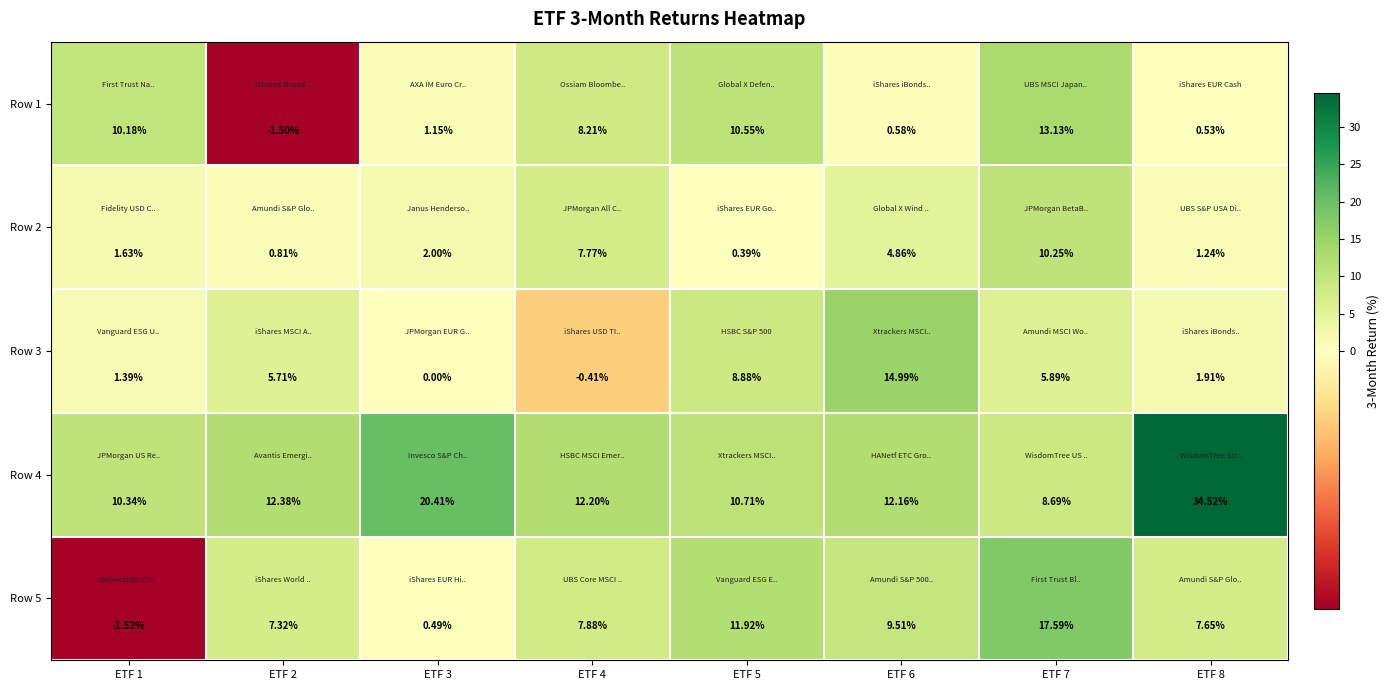

Is the value of Row 5 at ETF 6 greater than the value of Row 3 at ETF 3?

Yes